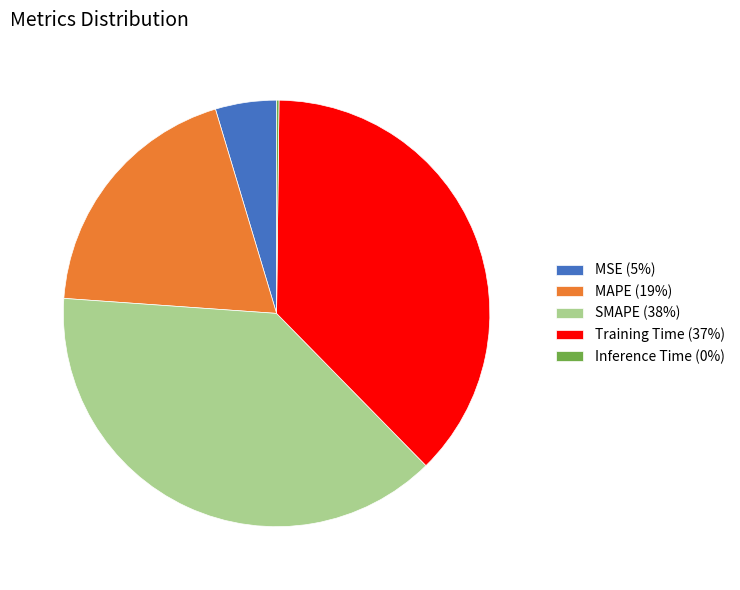

Does any single category account for the majority?

No